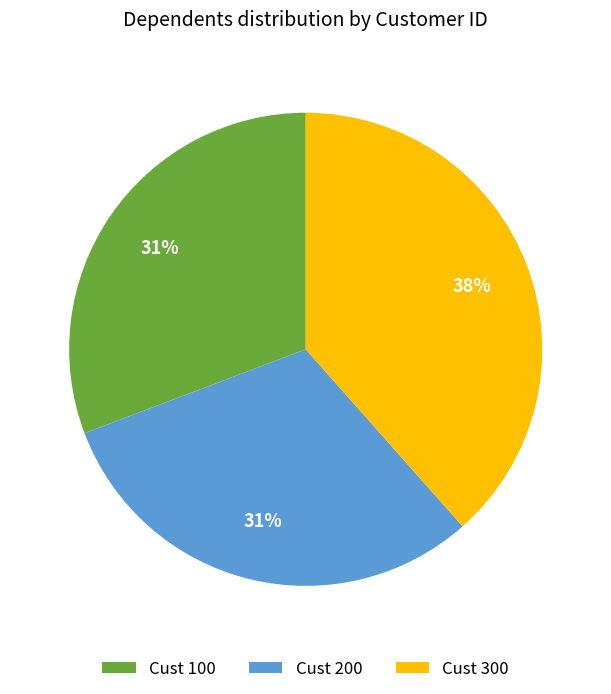

How many segments does this pie chart have?

3